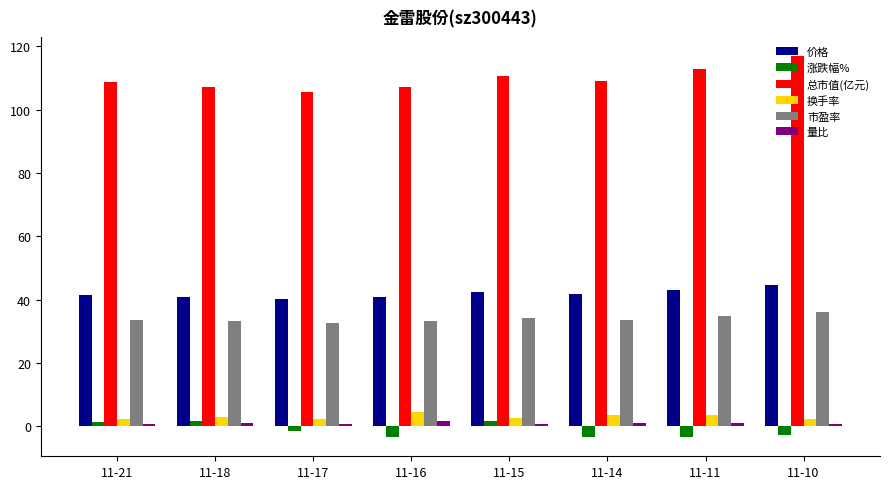

The value of 总市值(亿元) at 11-15 is 22.5. True or false?

False